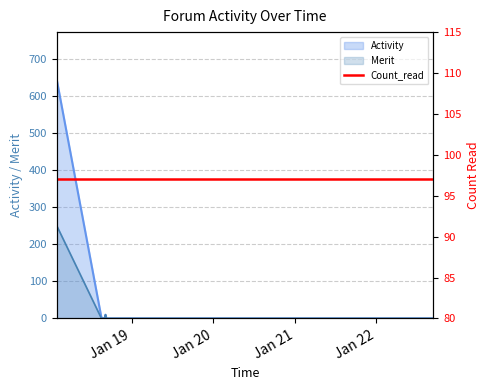

What is the average value of the Merit series?

43